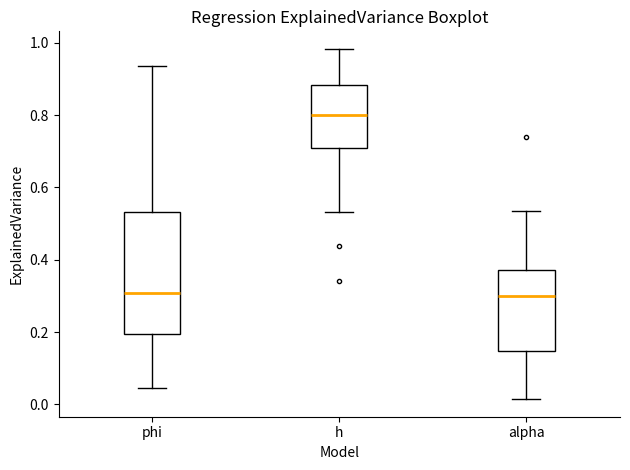

Reading left to right, read every box against the y-axis: the position of its median line, the range the box covers, and the ends of its whiskers. The values are not printed on the chart, so give them approximately, as read against the axis.

phi: median 0.30, box 0.20 to 0.54, whiskers 0.04 to 0.94
h: median 0.80, box 0.70 to 0.88, whiskers 0.54 to 0.98
alpha: median 0.30, box 0.14 to 0.38, whiskers 0.02 to 0.54